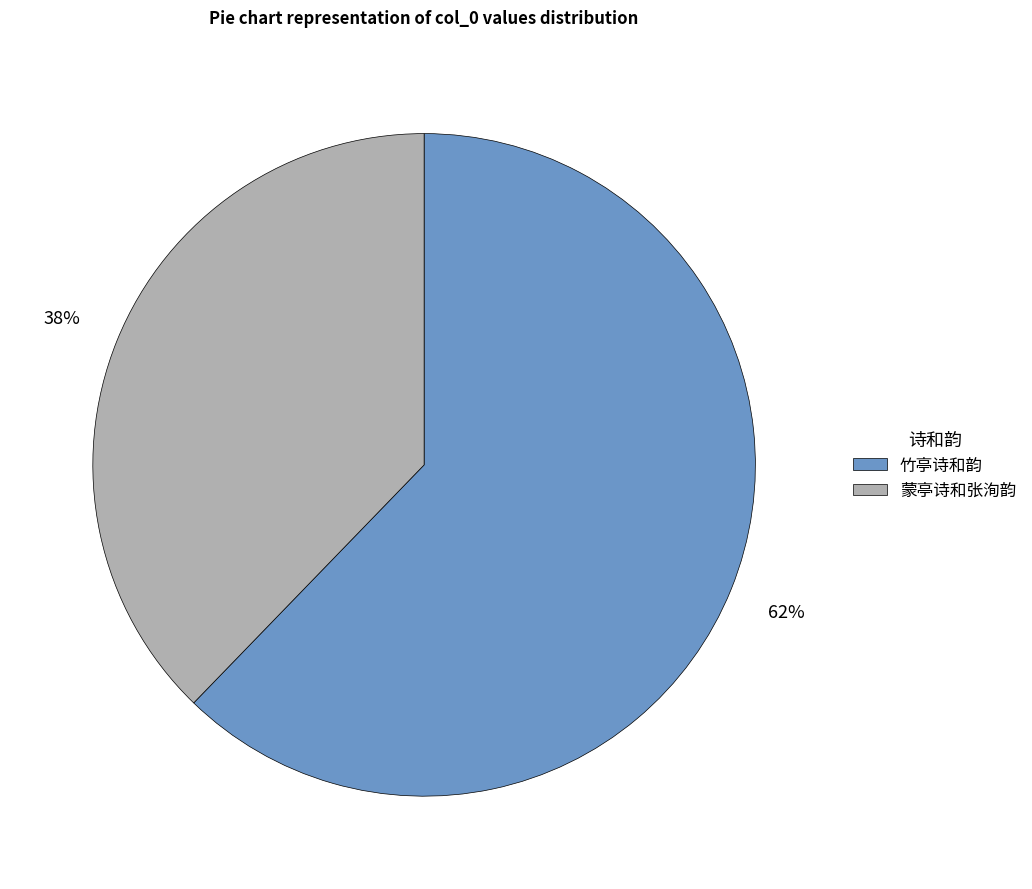

Count the number of slices in the pie.

2